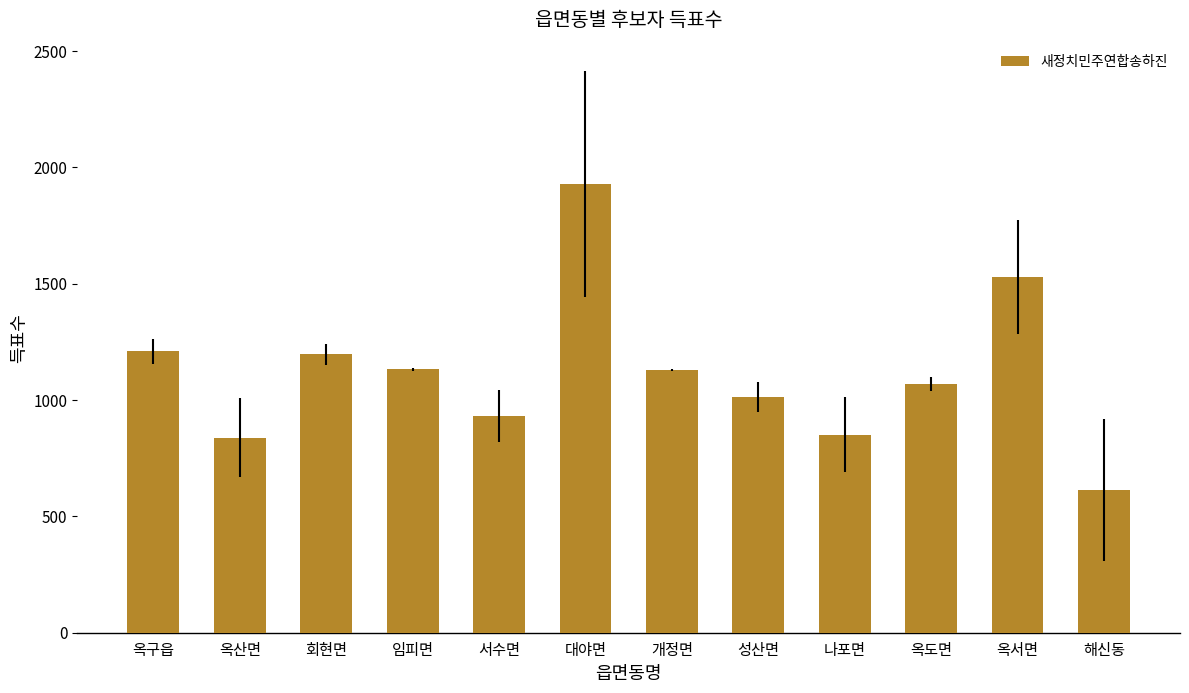

Read the value at 나포면.

851